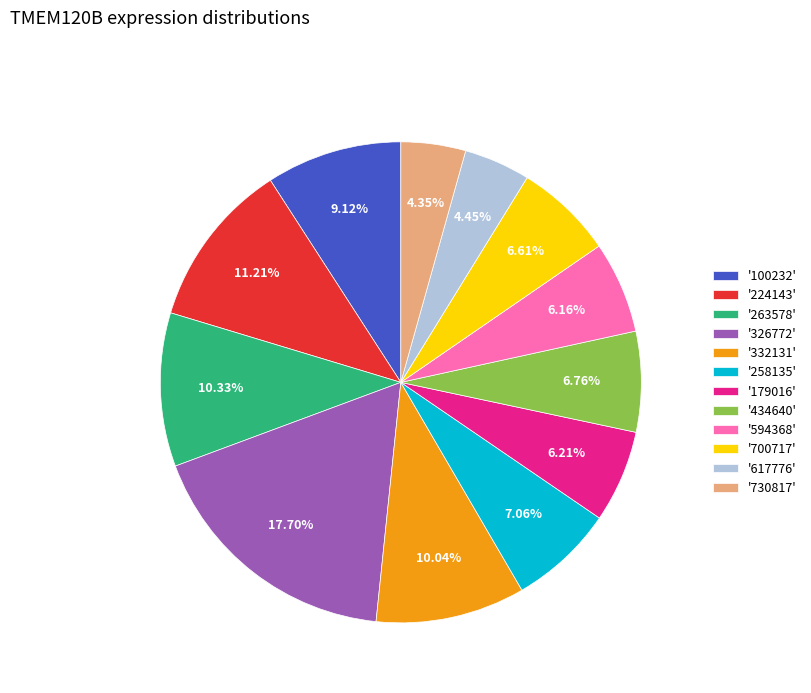

How many slices are in this pie chart?

12